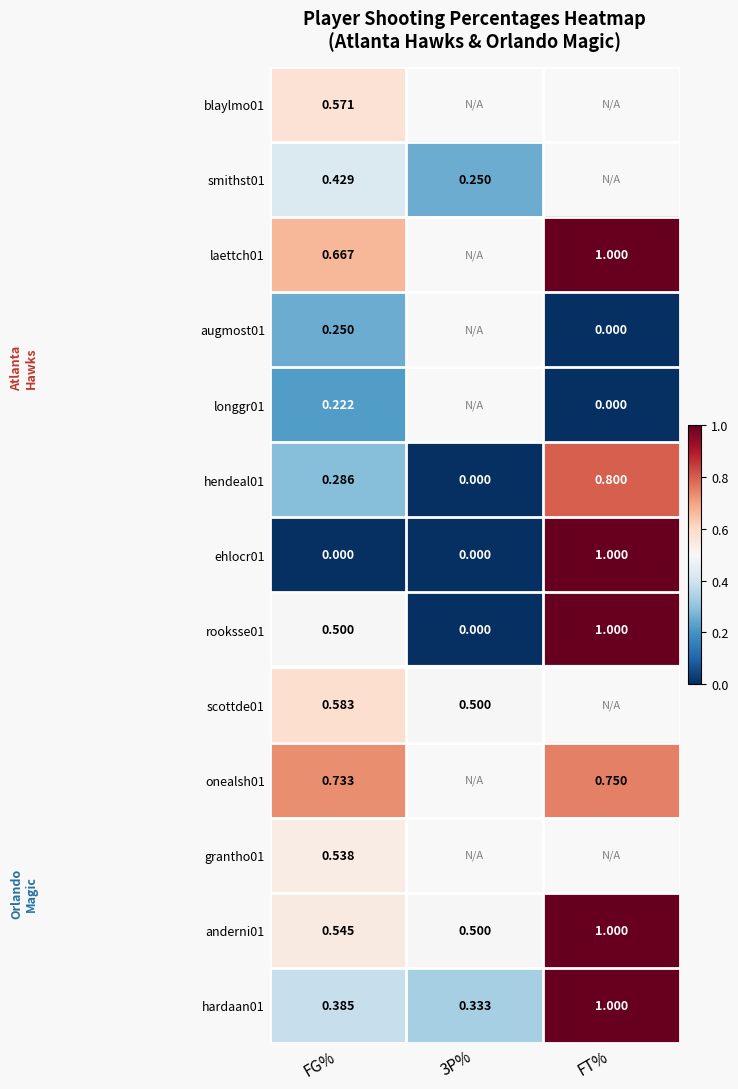

At how many categories does at least one series exceed 0?

3